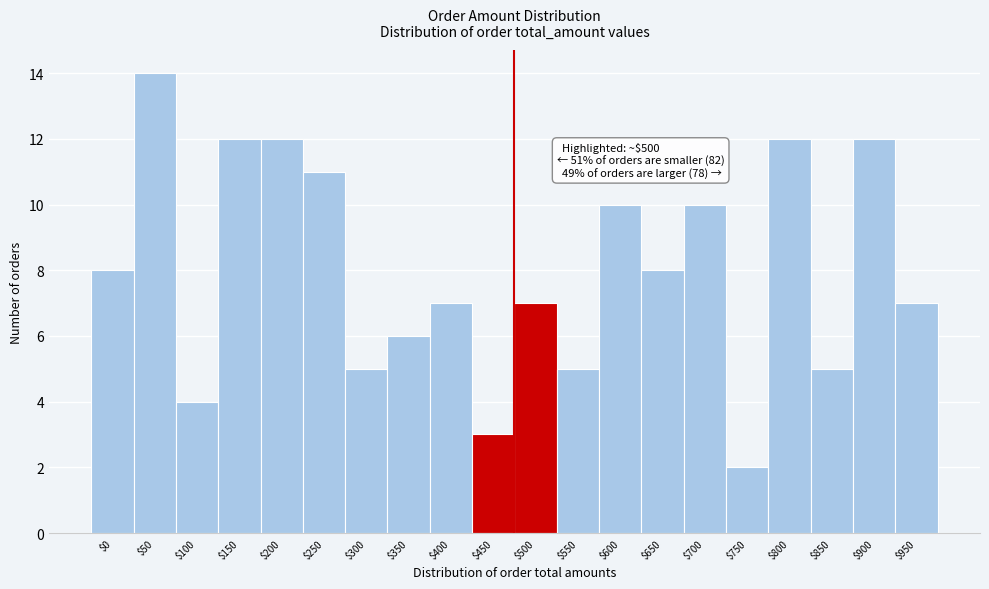

Reading left to right, transcribe all the data shown in this chart.

8	14	4	12	12	11	5	6	7	3	7	5	10	8	10	2	12	5	12	7